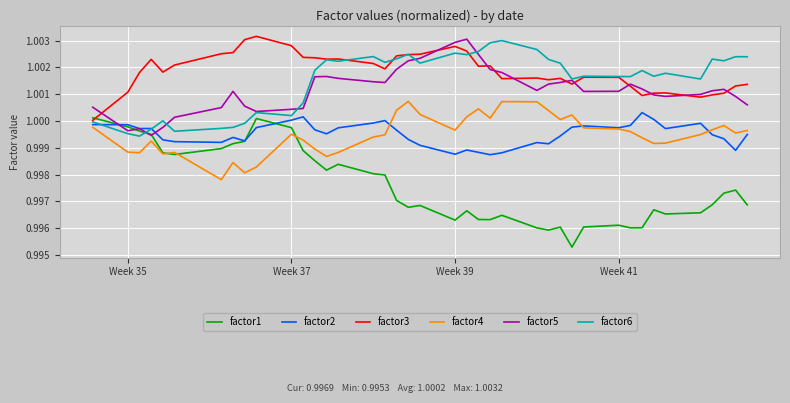

Which series has the widest spread of values?

factor1